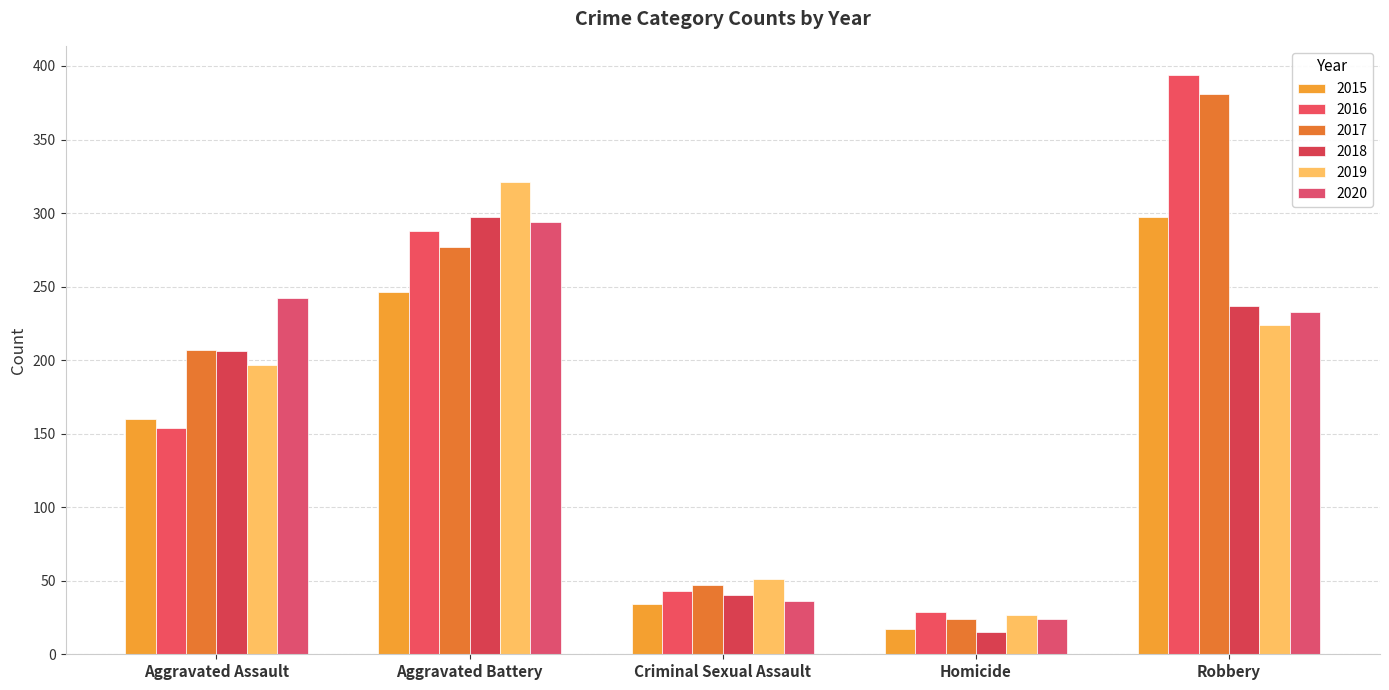

Which series has the largest total across all categories?

2017